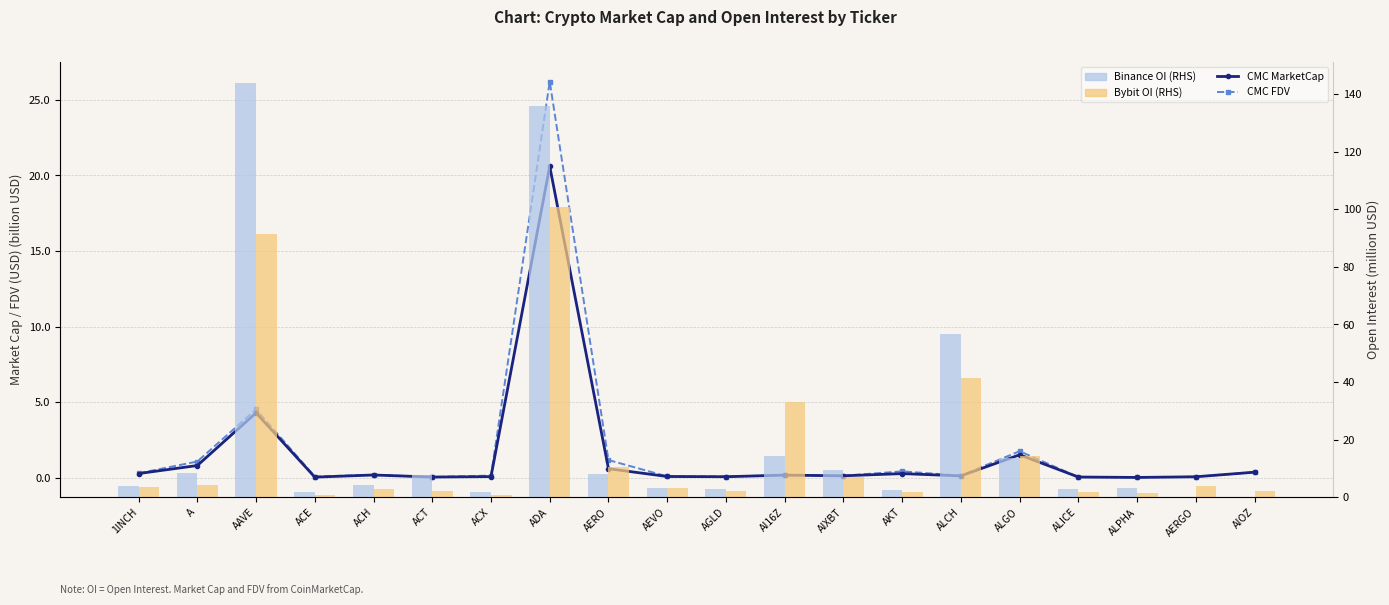

What are all the series names shown in the legend?

CMC MarketCap, CMC FDV, Binance OI (RHS), Bybit OI (RHS)